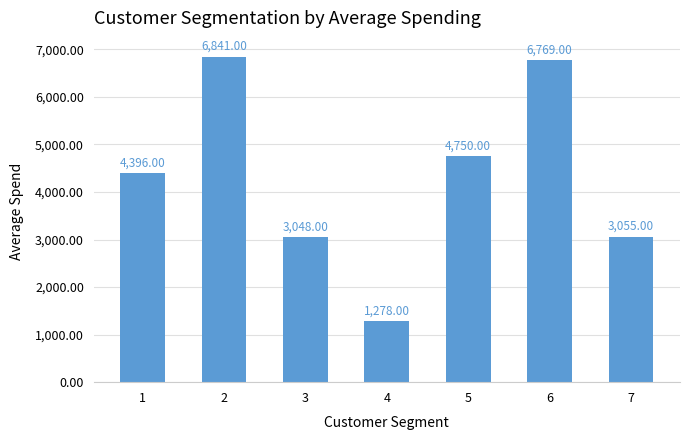

List the labels in order of value, smallest first.

4, 3, 7, 1, 5, 6, 2